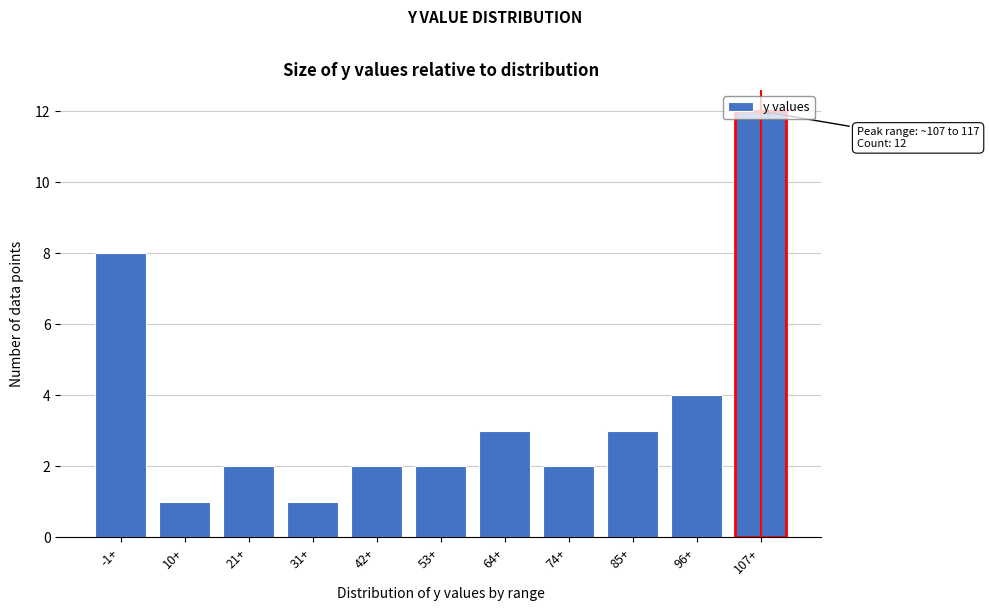

Between -1+ and 42+, which is larger?

-1+